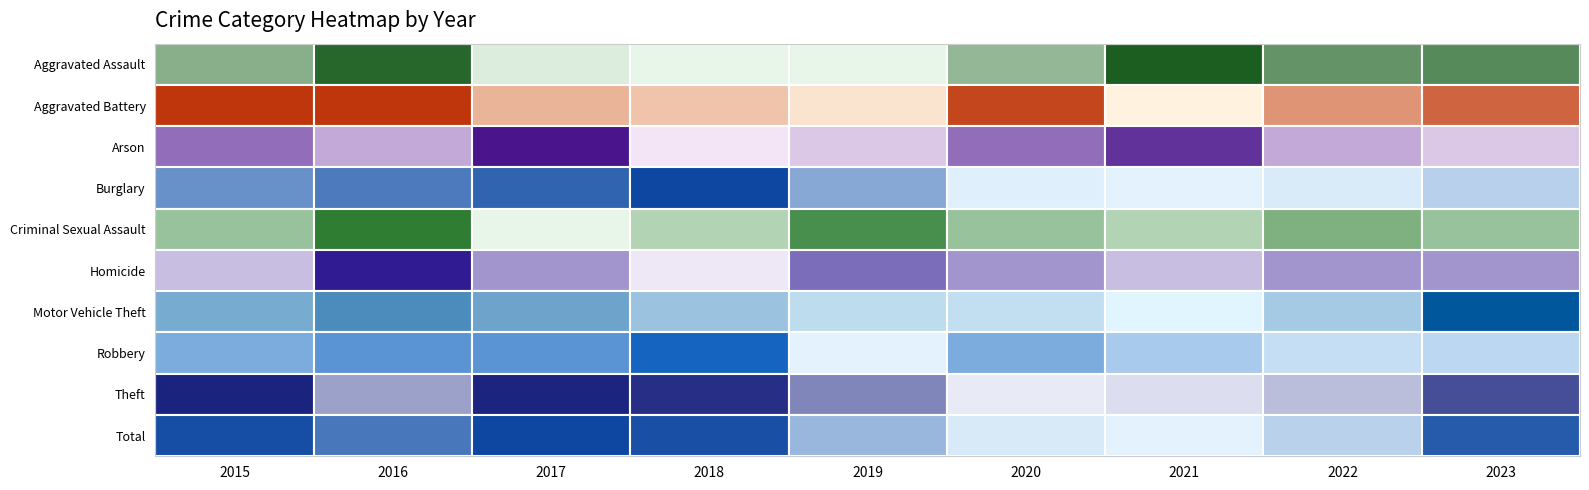

The value of Motor Vehicle Theft at 2021 is 35. True or false?

True